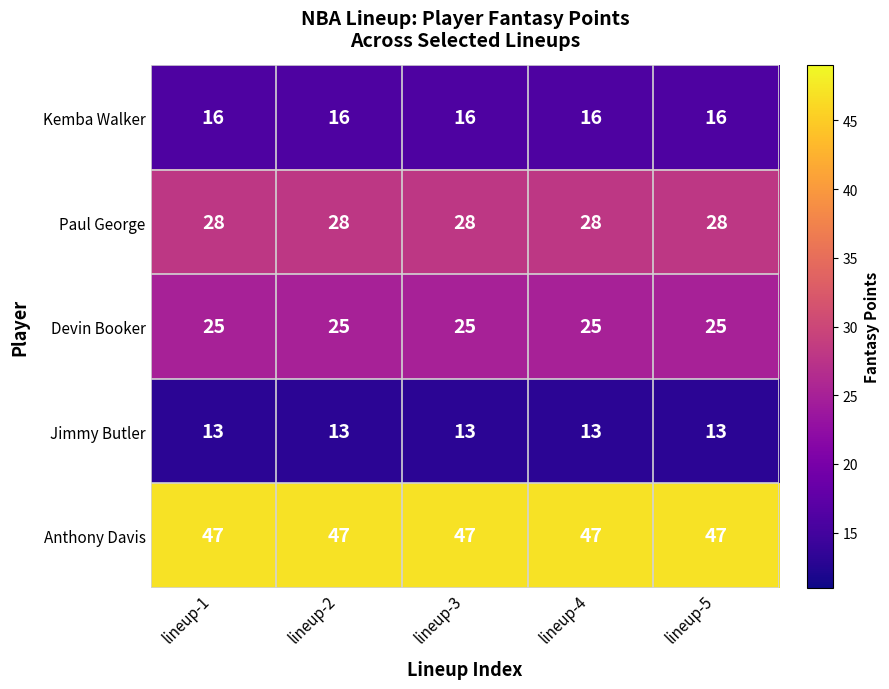

What is the difference between the highest and lowest values at lineup-5?

34